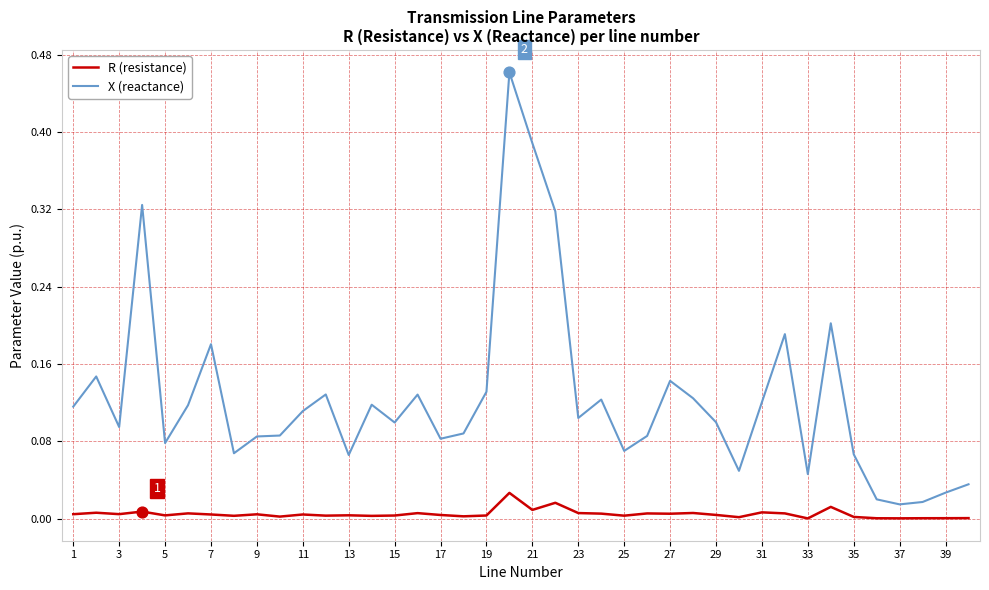

Which series has the largest total across all categories?

X (reactance)